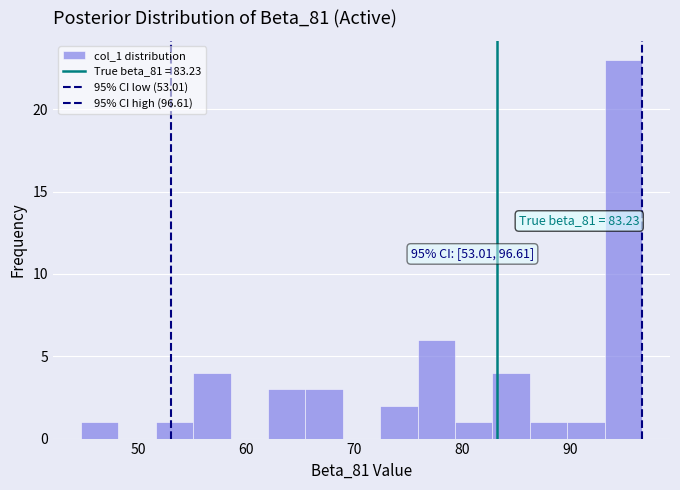

Around what value on the x-axis is the tallest bar? Give the approximate position of its centre, as read against the axis.

95